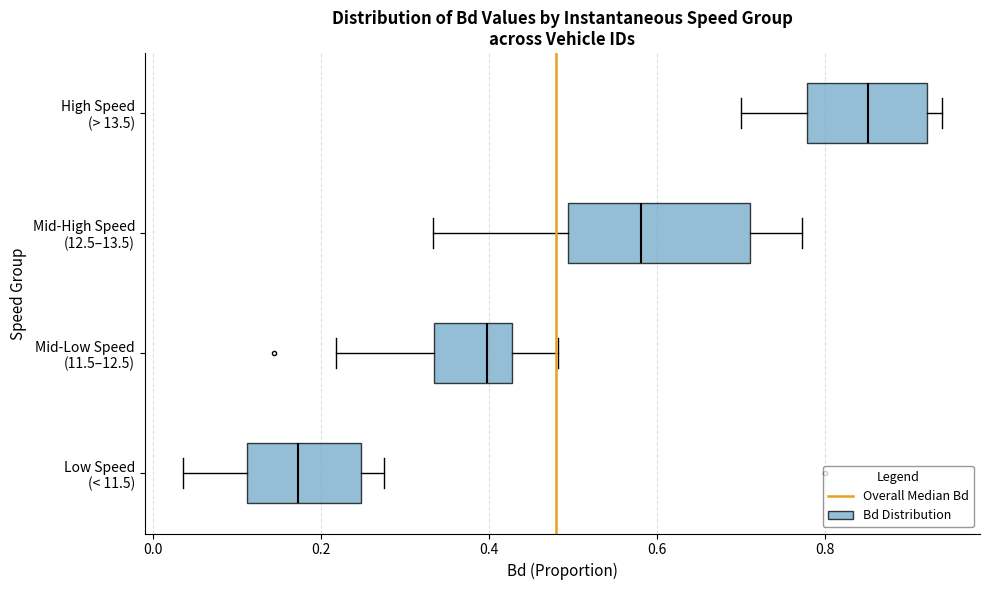

Comparing the boxes themselves (not the whiskers), which one is the widest?

Mid-High Speed (12.5–13.5)